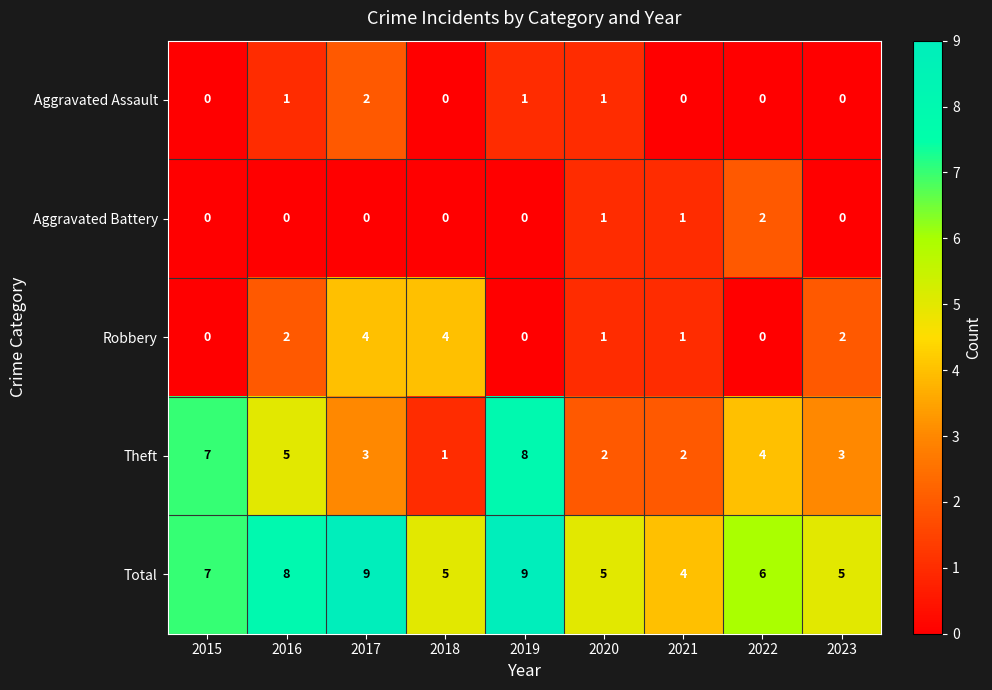

Which series has the widest spread of values?

Theft